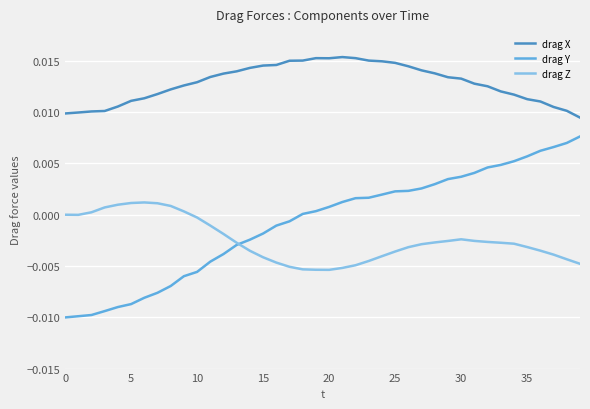

In drag Z, how many points are higher than both neighbors (excluding endpoints)?

2